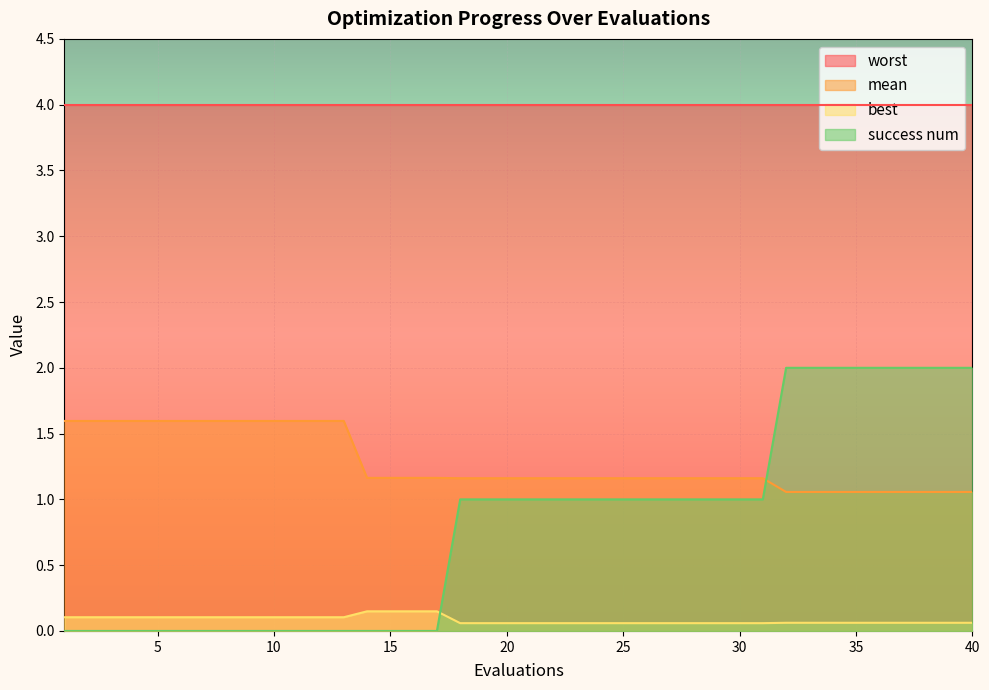

Is it true that mean equals 1.2 at 21?

True